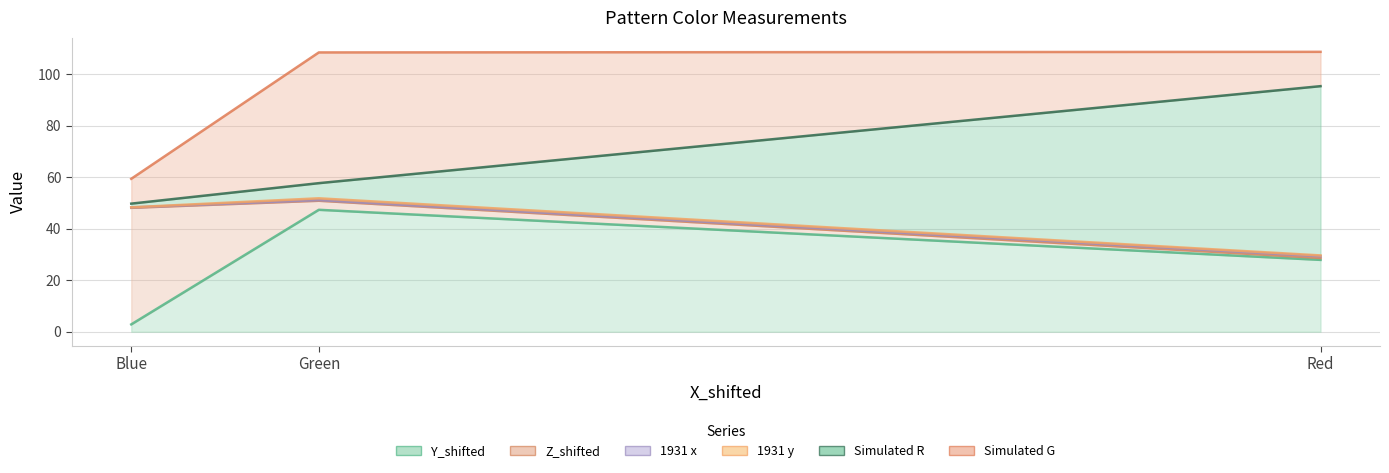

At how many categories does at least one series exceed 30?

3